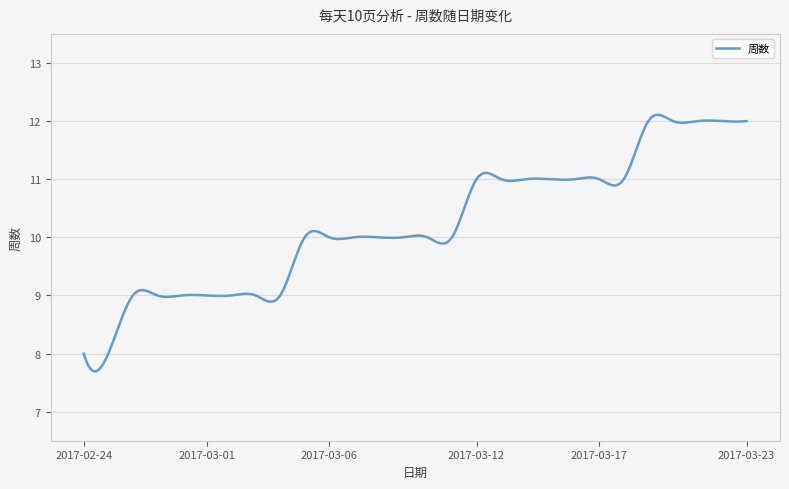

What is the smallest value displayed?

7.7